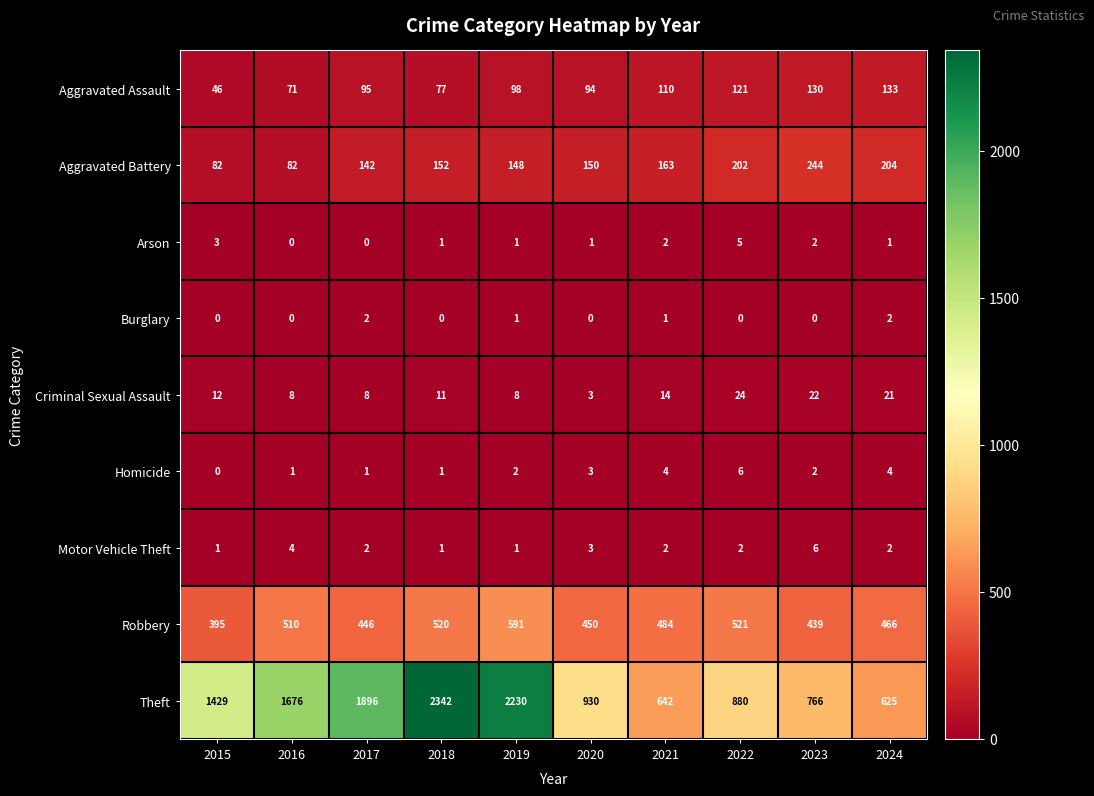

What is the approximate value of Aggravated Assault at 2018?

77